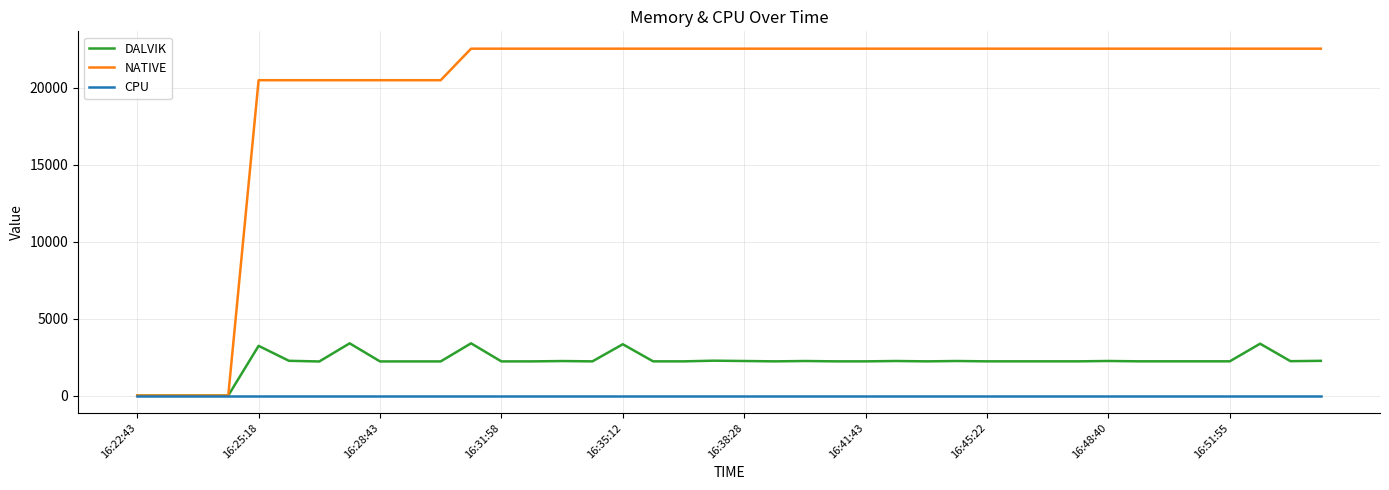

Which series has the largest range (max minus min)?

NATIVE